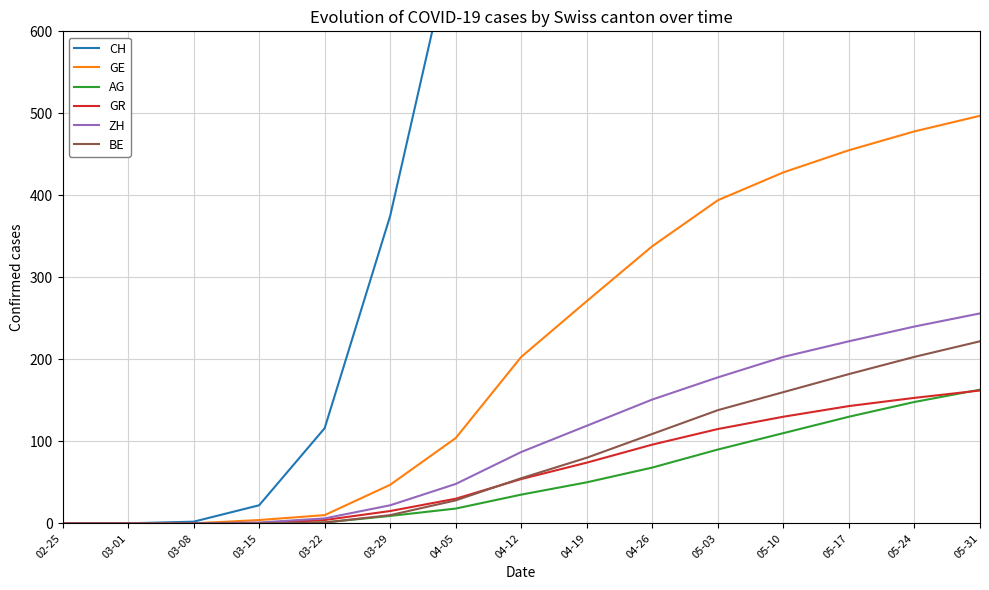

True or false: AG has more than 0 interior local peaks.

False